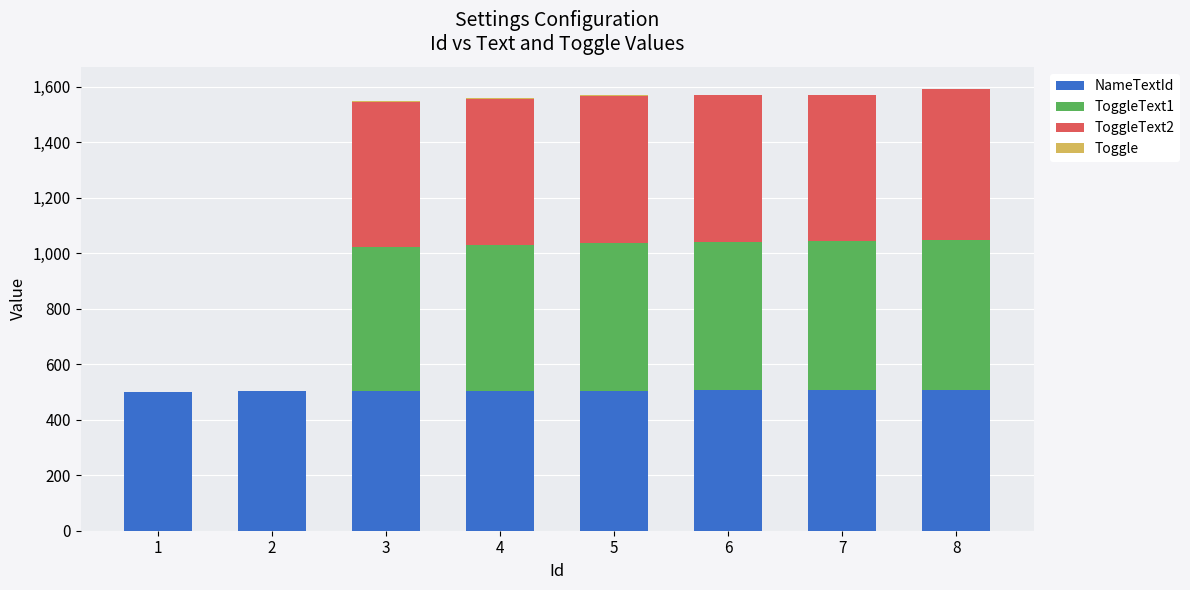

The value of NameTextId at 2 is 189. True or false?

False